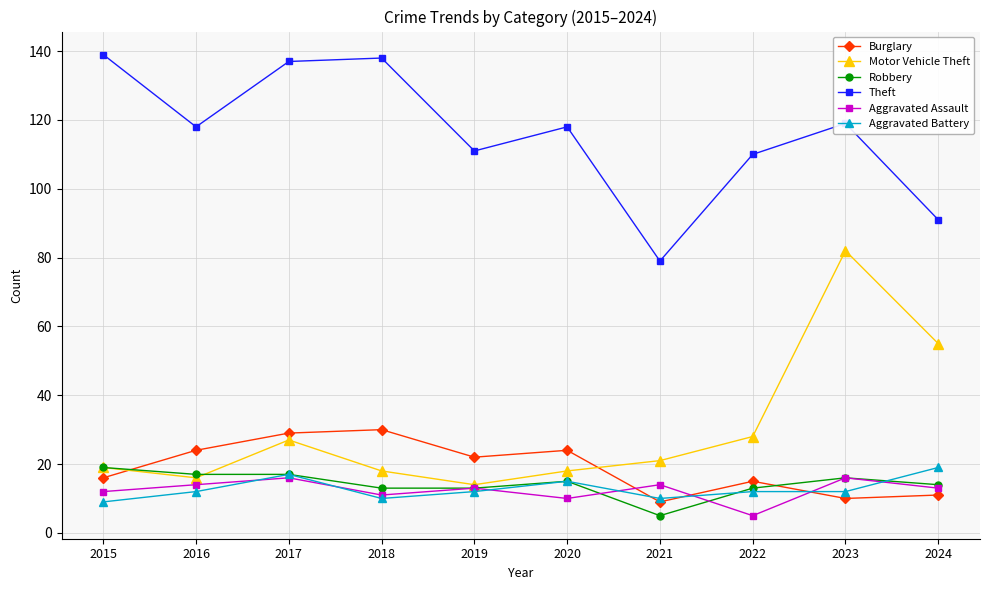

What is the sum of all Aggravated Assault values?

124